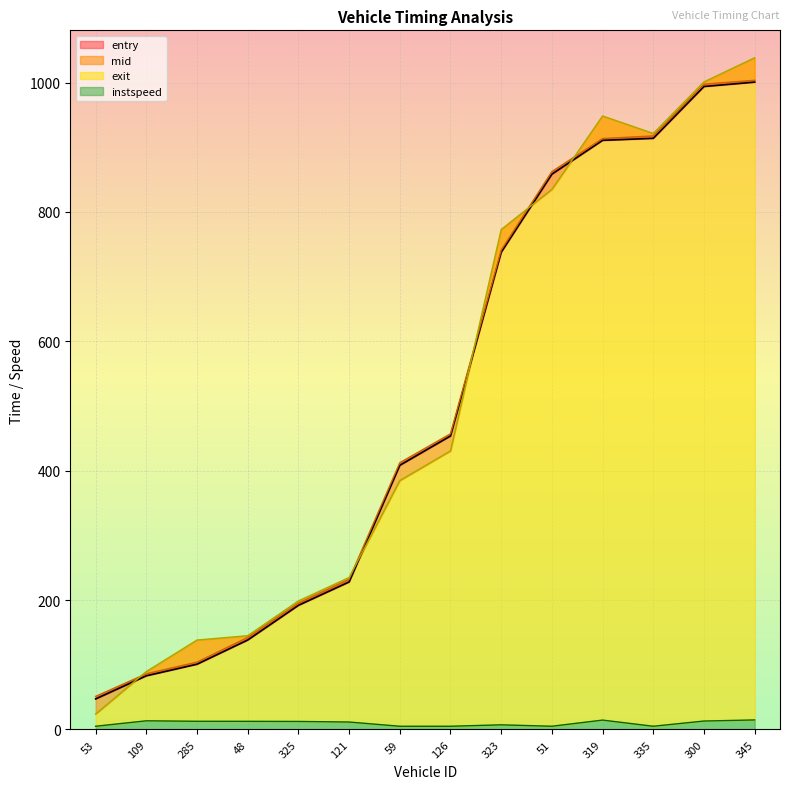

What is the minimum value for exit?

23.9